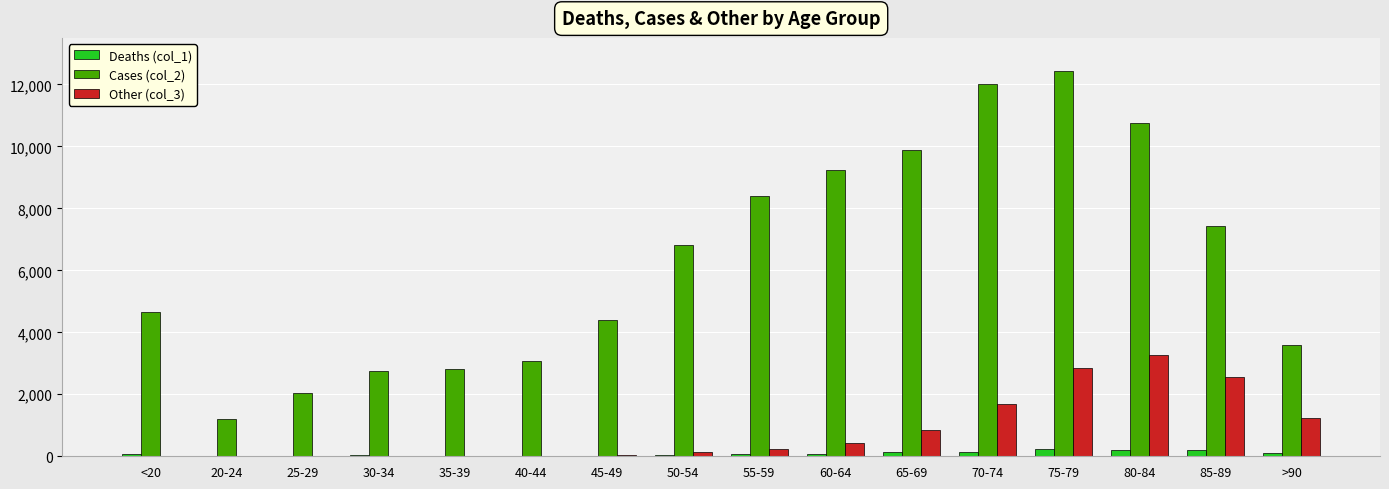

What is the maximum value shown in the chart?

12434